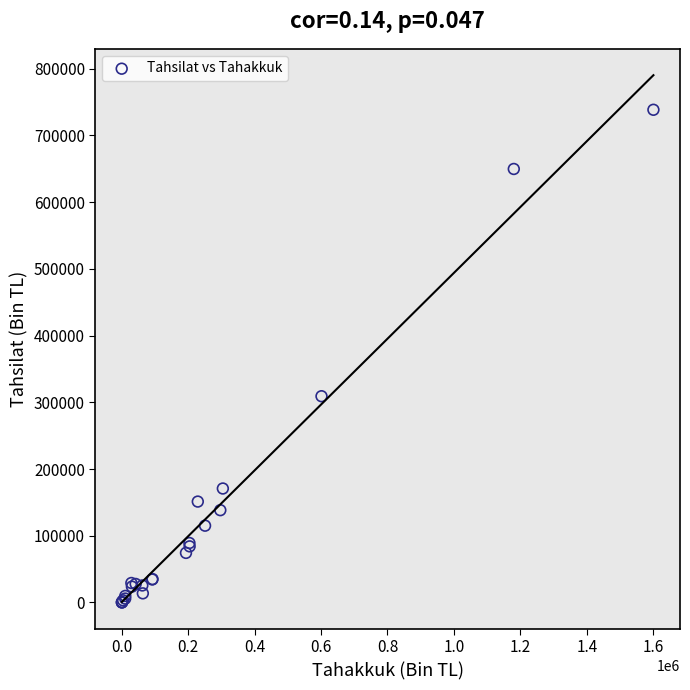

What Y value in the scatter plot is closest to 369240?

309131.2